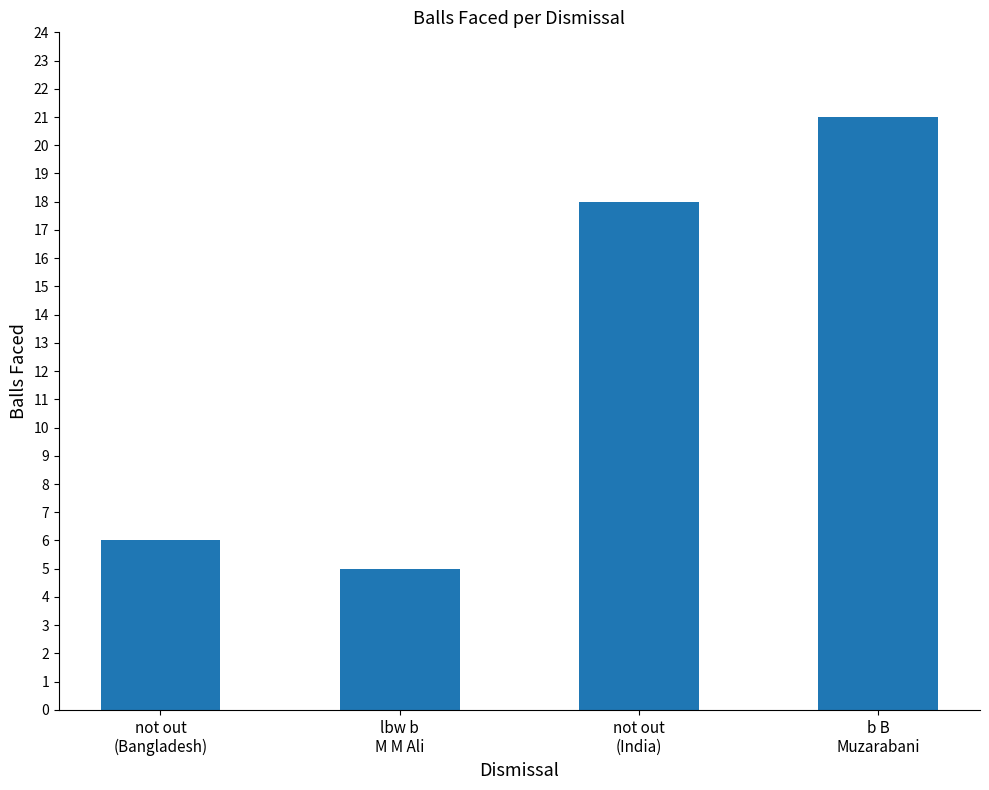

The value at b B
Muzarabani is 21. True or false?

True